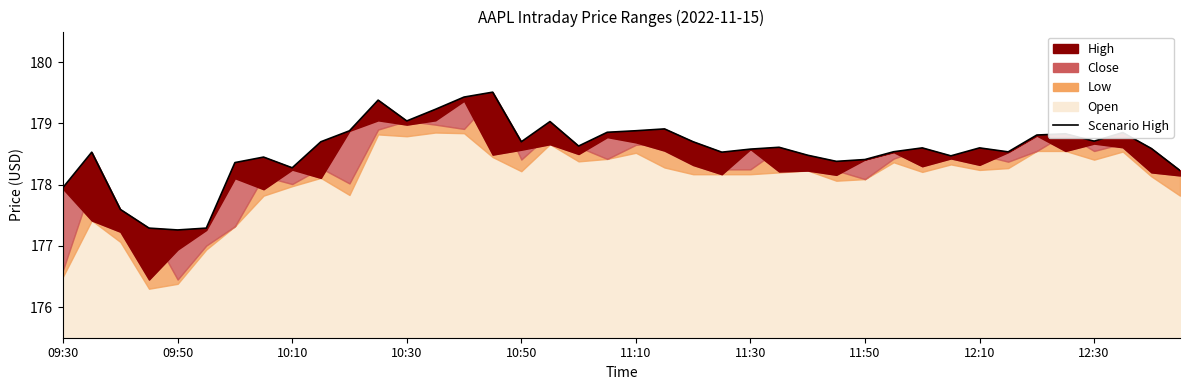

What is the sum of all values?

7142.6